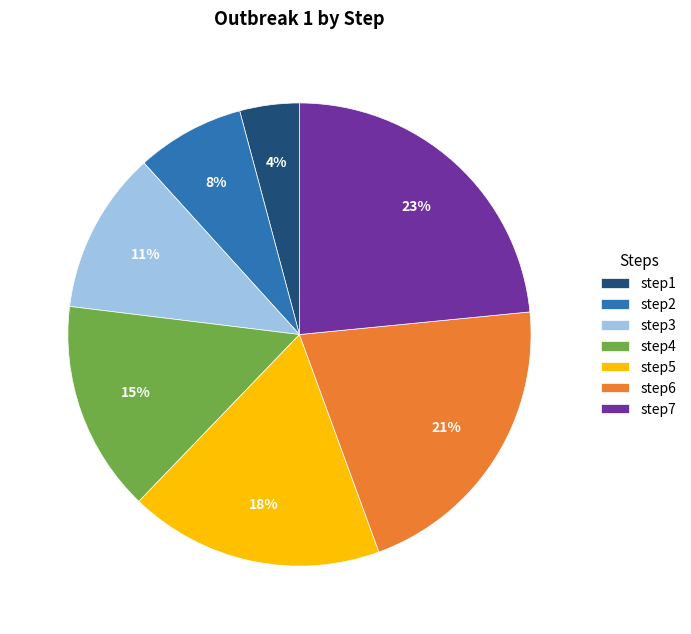

Is step3 the majority of the pie?

No